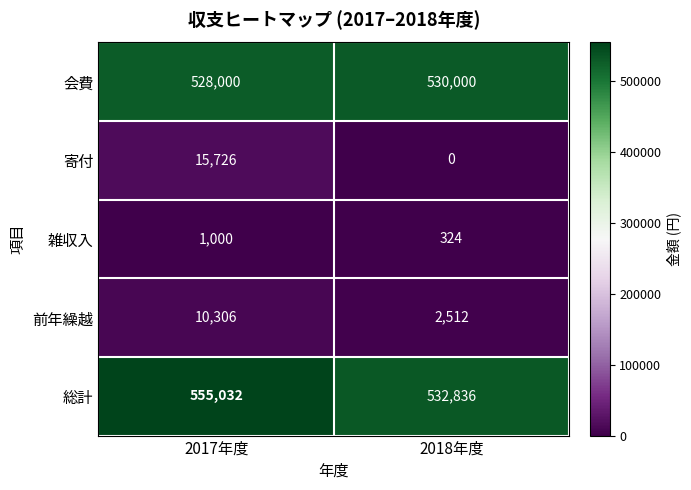

Reading left to right, extract all data points from this chart.

会費: 2017年度=528000	2018年度=530000
寄付: 2017年度=15726	2018年度=0
雑収入: 2017年度=1000	2018年度=324
前年繰越: 2017年度=10306	2018年度=2512
総計: 2017年度=555032	2018年度=532836